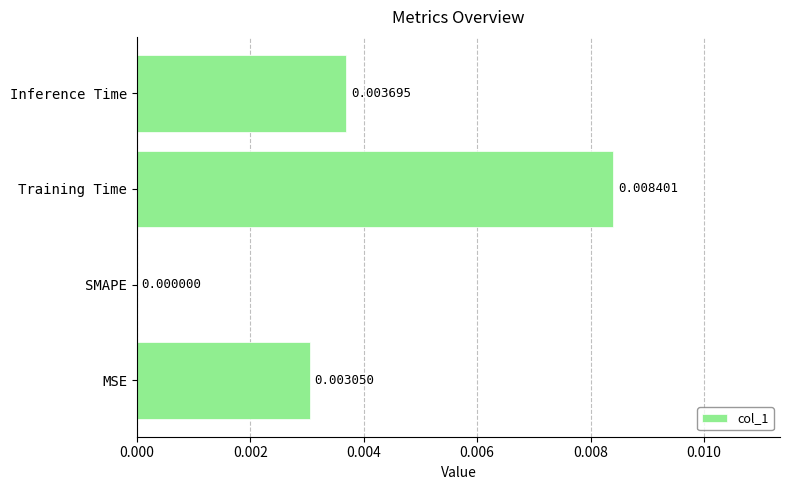

Which label corresponds to the largest value in the chart?

Training Time